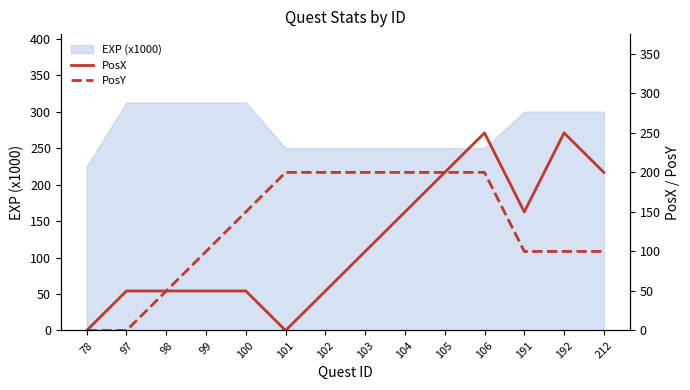

How many positive values does the PosX series have?

12